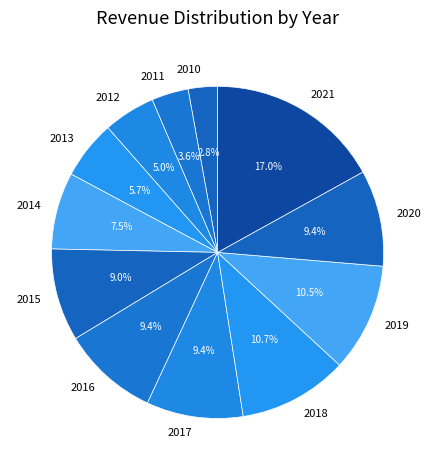

To the nearest percent, what portion does 2011 represent?

4%